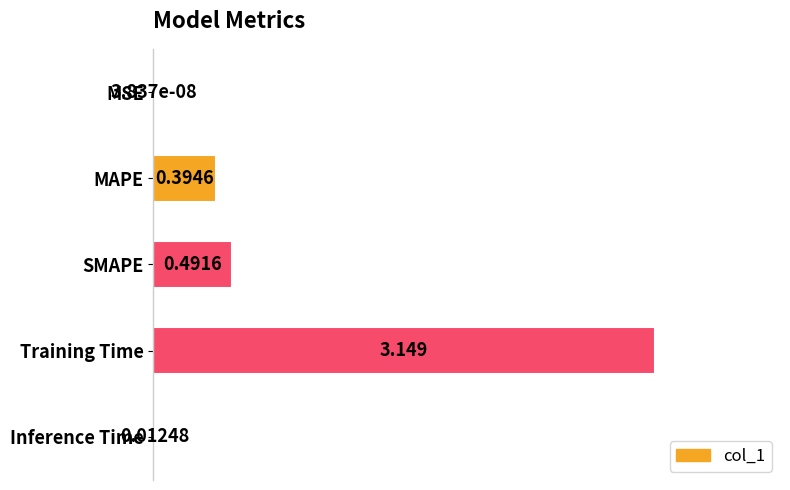

Between MSE and Inference Time, which is larger?

Inference Time